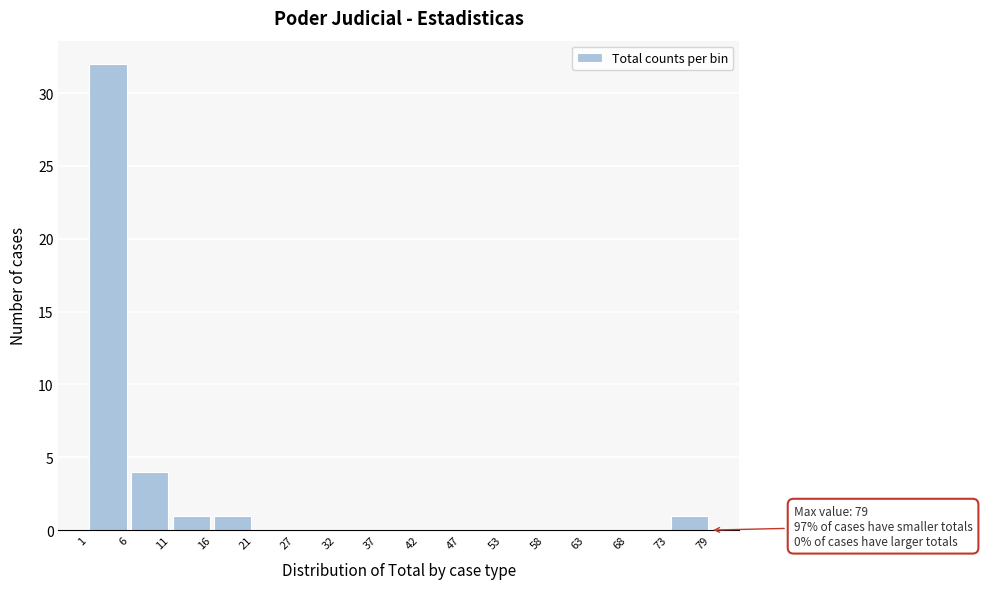

Over which range of the x-axis is the bar tallest?

1 to 6